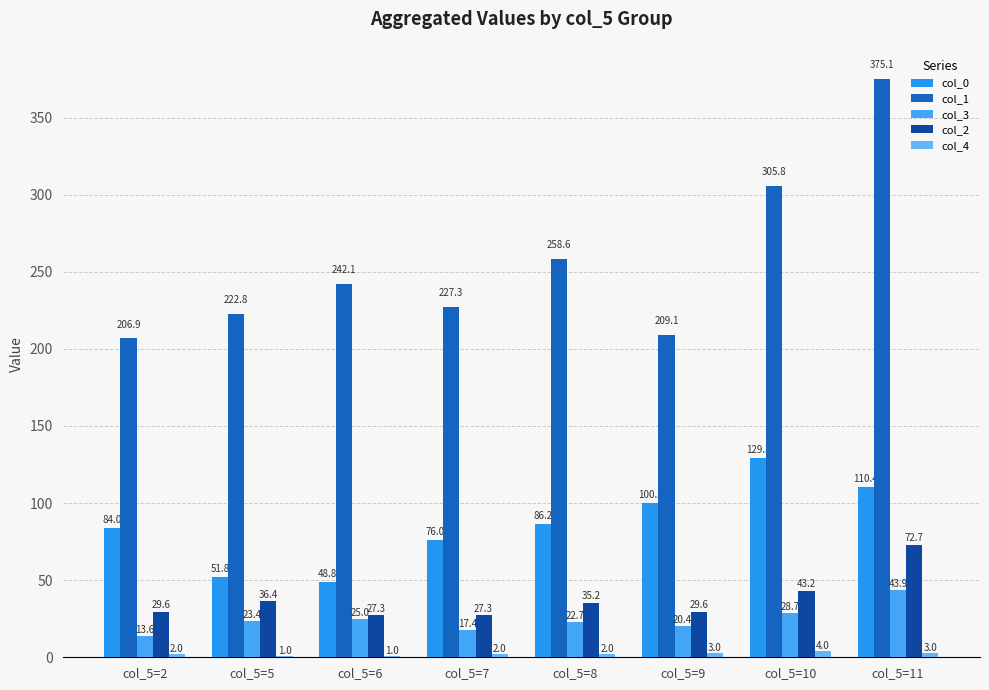

Are the bars grouped side by side (vs. stacked)?

Yes